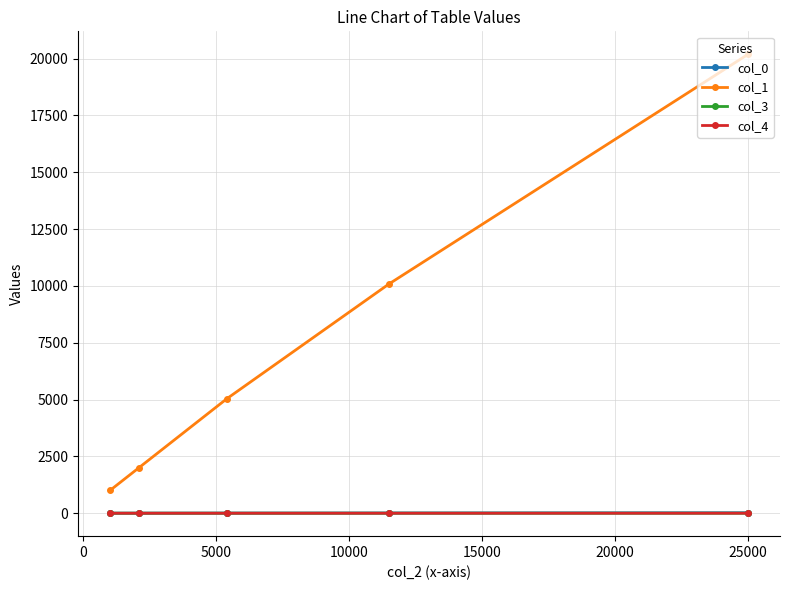

What is the value of the col_1 point at the 5th from the left?

20191.9